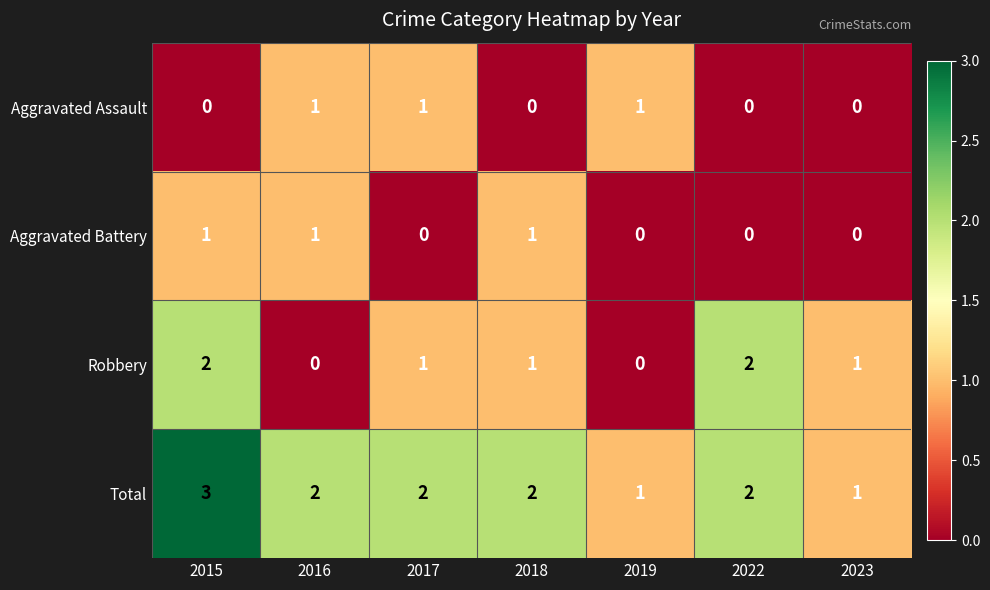

What is the sum of all Aggravated Assault values?

3